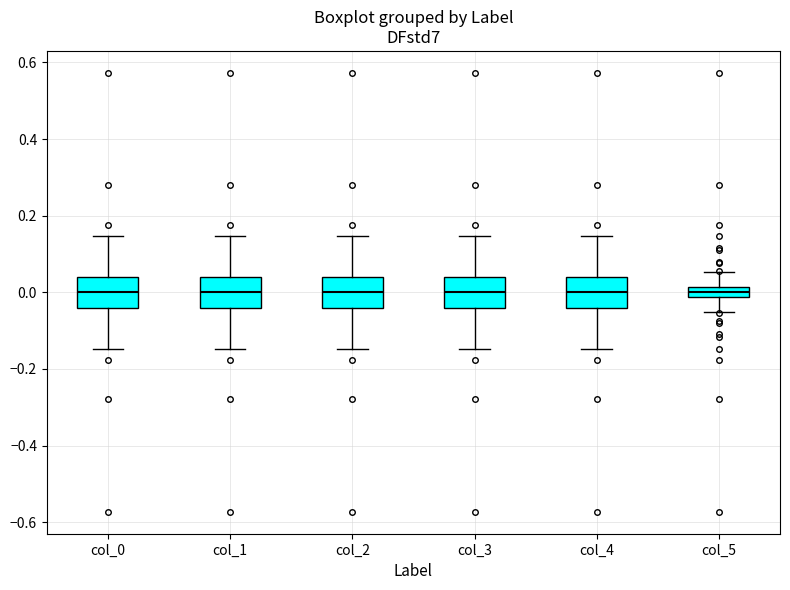

Where does the upper whisker of the box for col_1 end on the y-axis? The values are not printed on the chart, so give them approximately, as read against the axis.

0.14